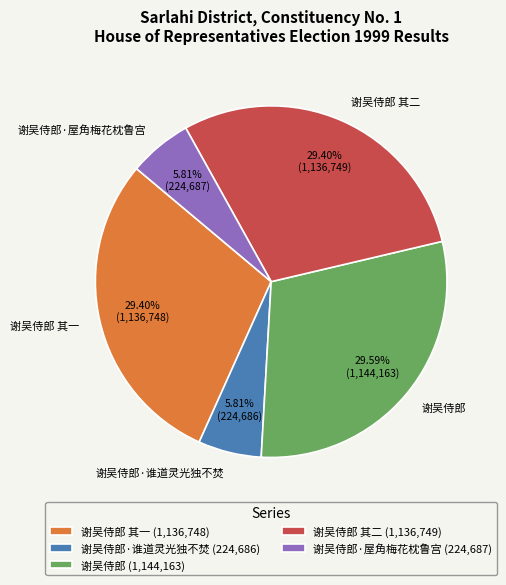

What percentage do 谢吴侍郎 其二 and 谢吴侍郎·谁道灵光独不焚 together represent?

35.2%